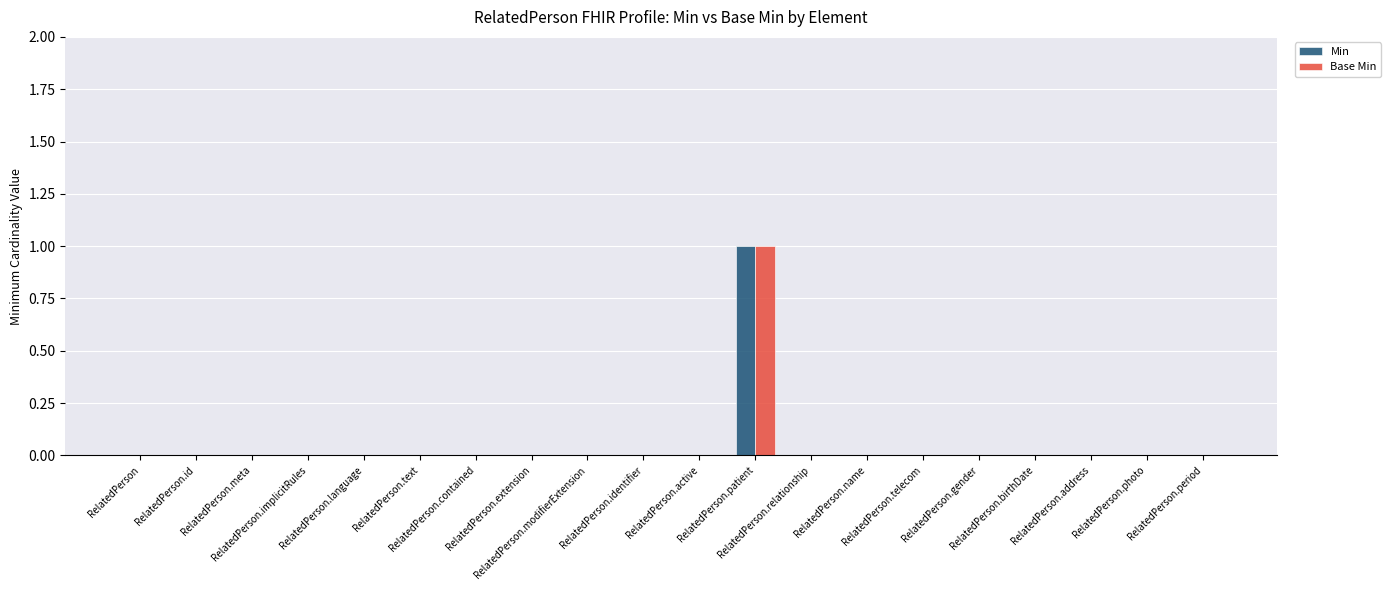

Are the bars horizontal?

No